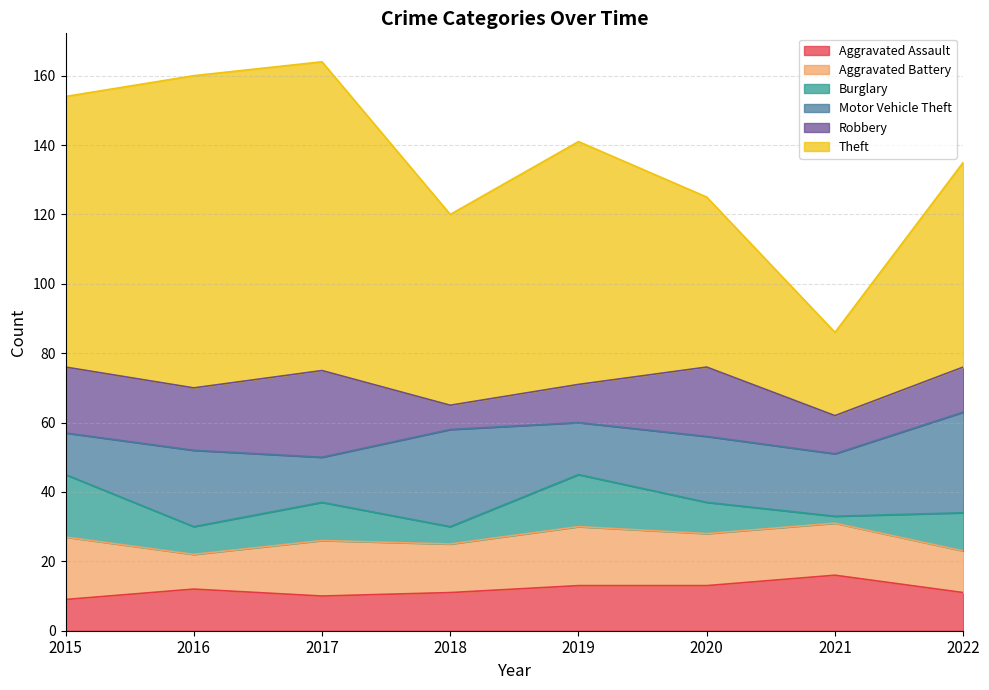

At which label does Motor Vehicle Theft first exceed 19?

2016